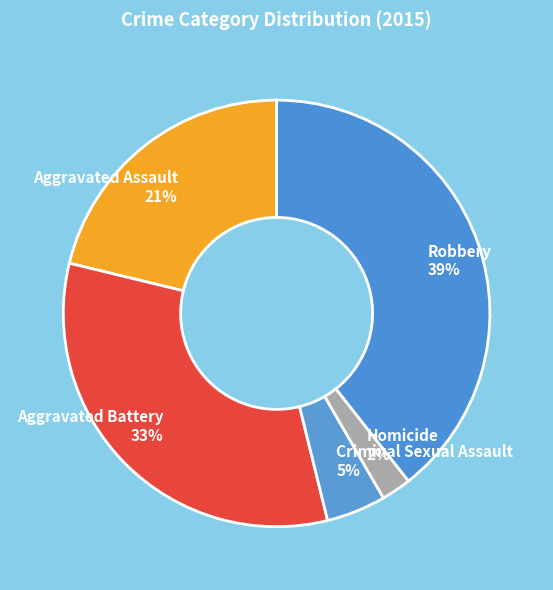

Is there any slice that represents more than half of the pie?

No